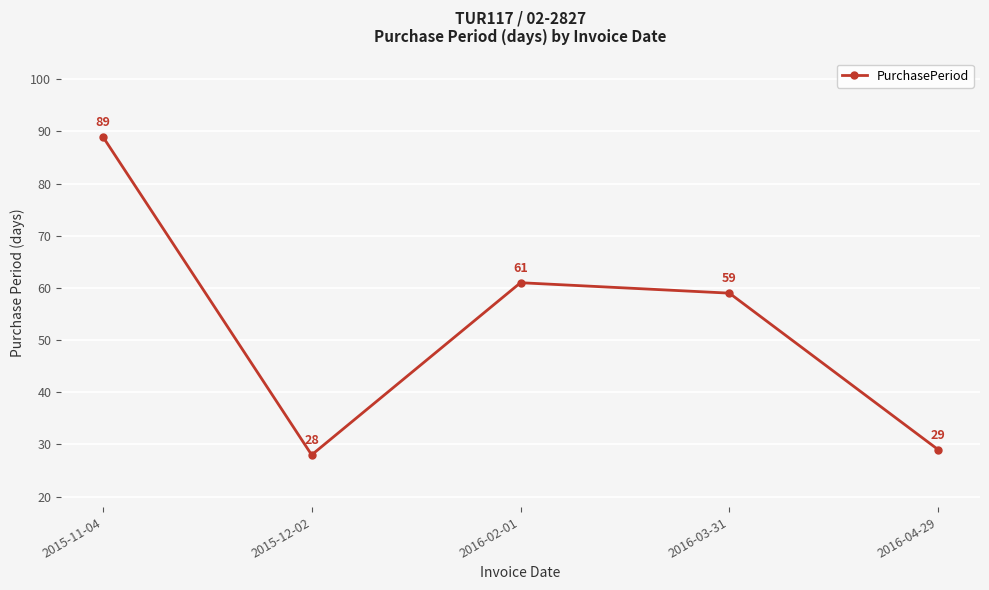

How many data points are less than 59?

2